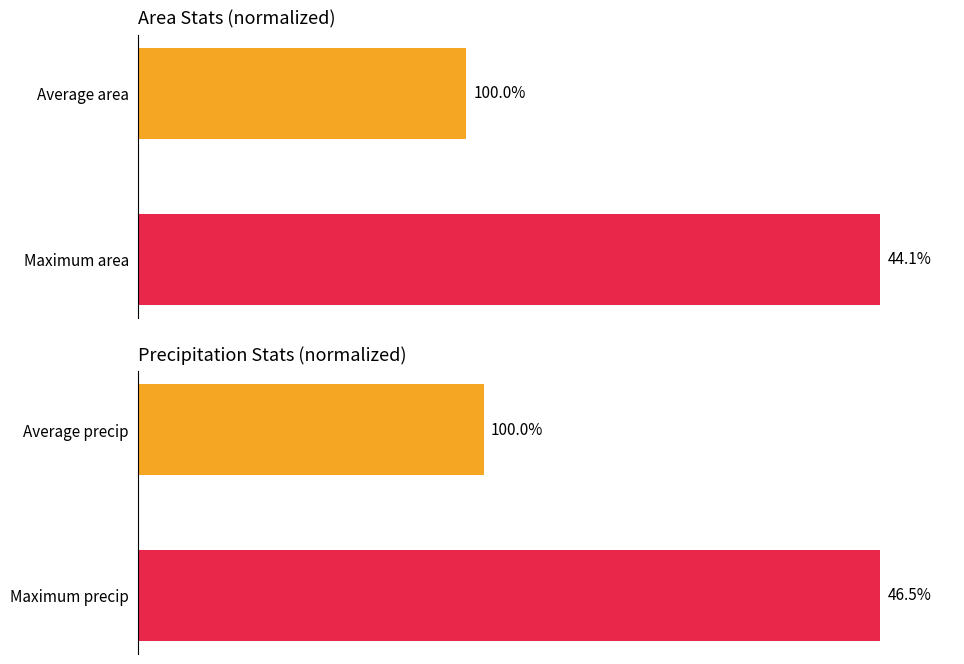

At 1, list the series in order from largest to smallest.

area, precip